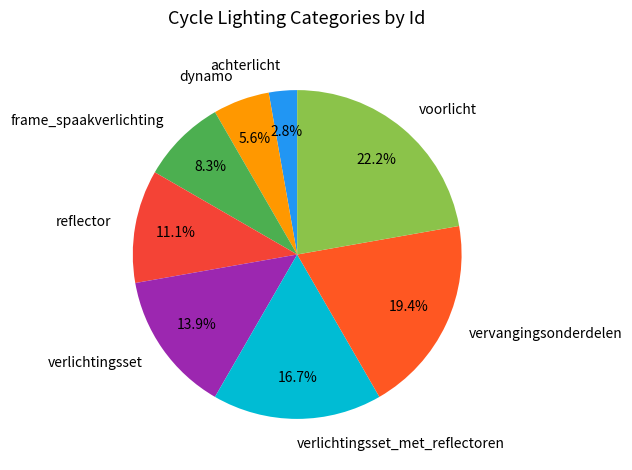

Count the number of slices in the pie.

8